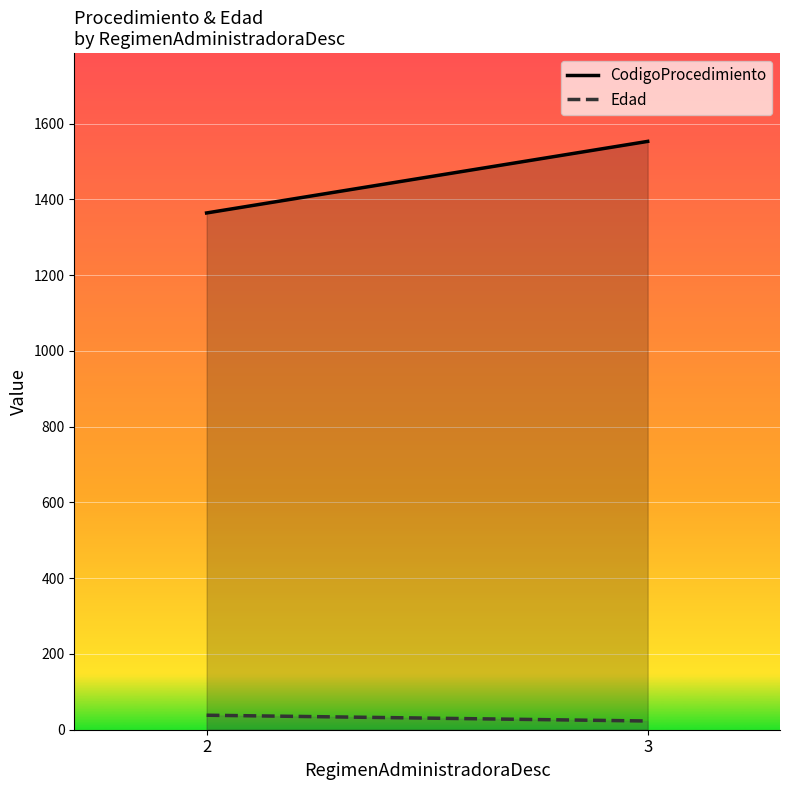

Where does the Edad series first go above 38?

2